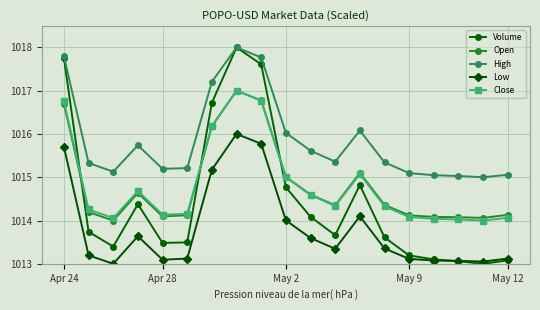

Which series has the largest total across all categories?

High